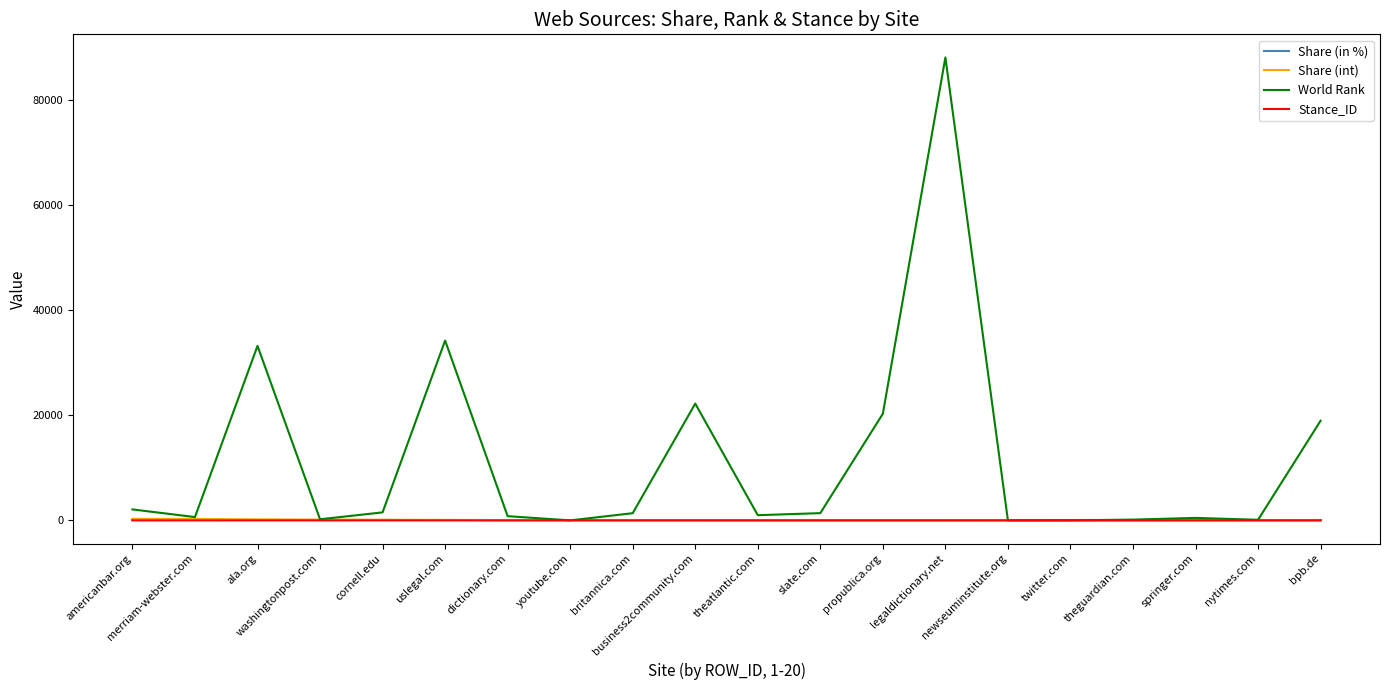

Which series has the widest spread of values?

World Rank